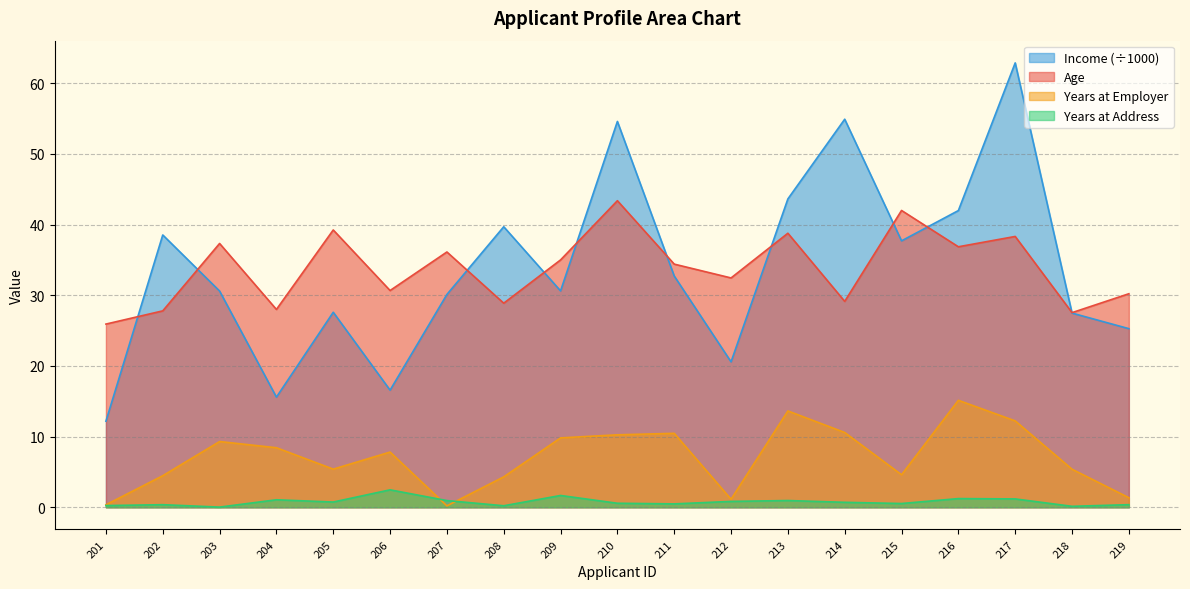

Where does the Income series first go above 30?

202